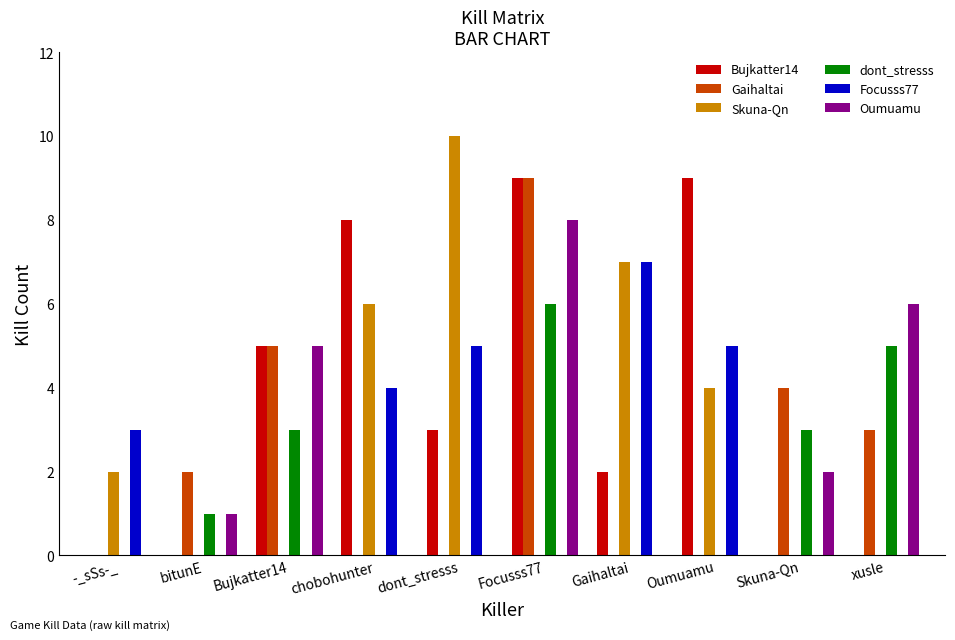

Which series changed the most between -_sSs-_ and Skuna-Qn?

Gaihaltai